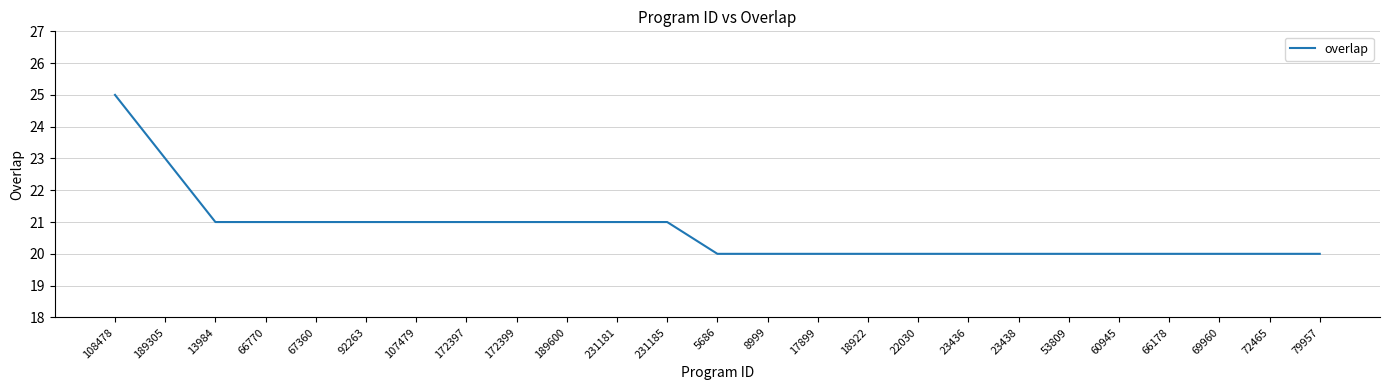

What is the greatest value displayed?

25